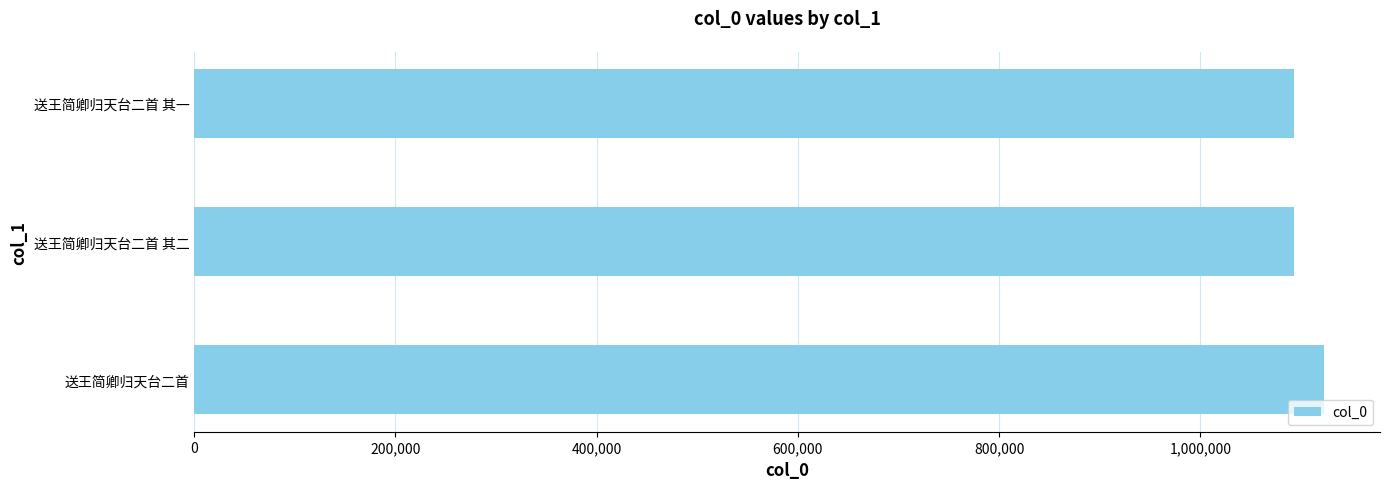

True or false: the data shows 740481 at 送王简卿归天台二首 其二.

False